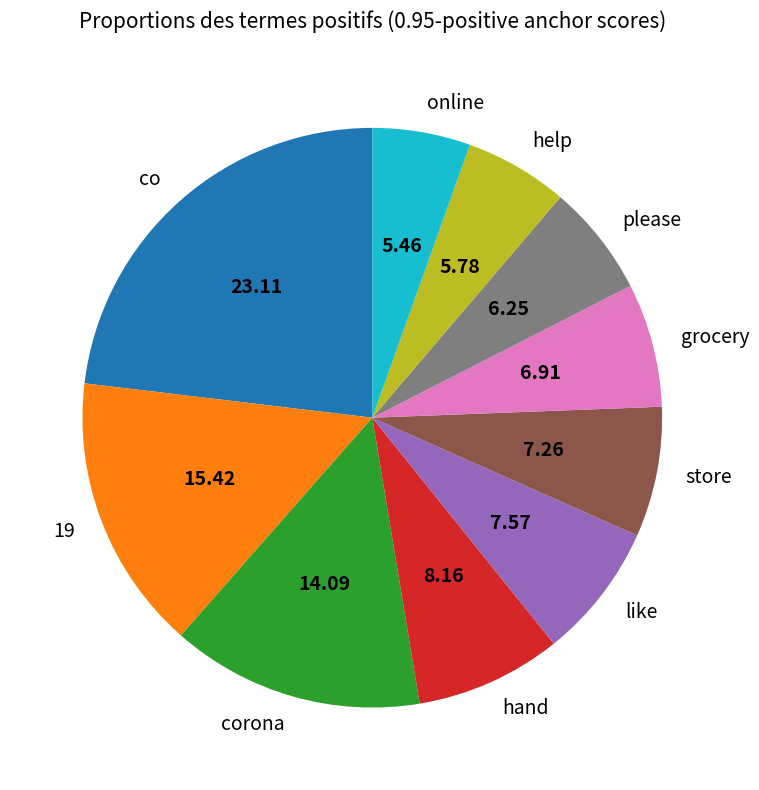

True or false: online accounts for 14% of the total.

False